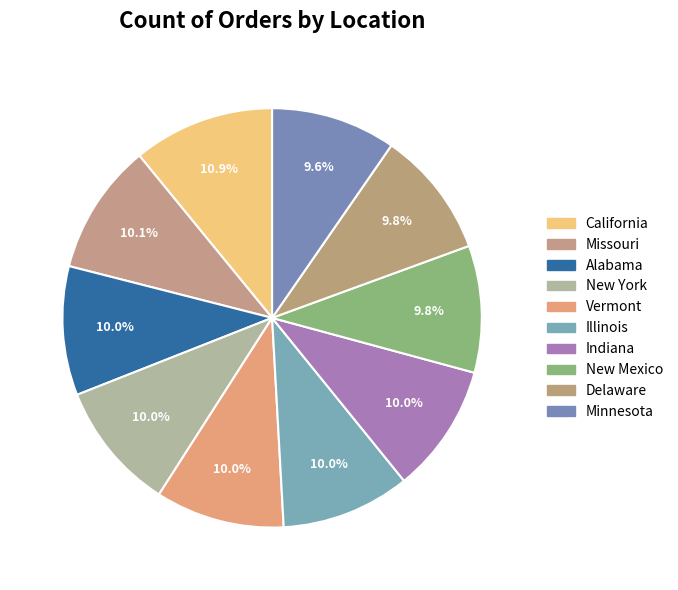

What is the largest slice in the pie chart?

California